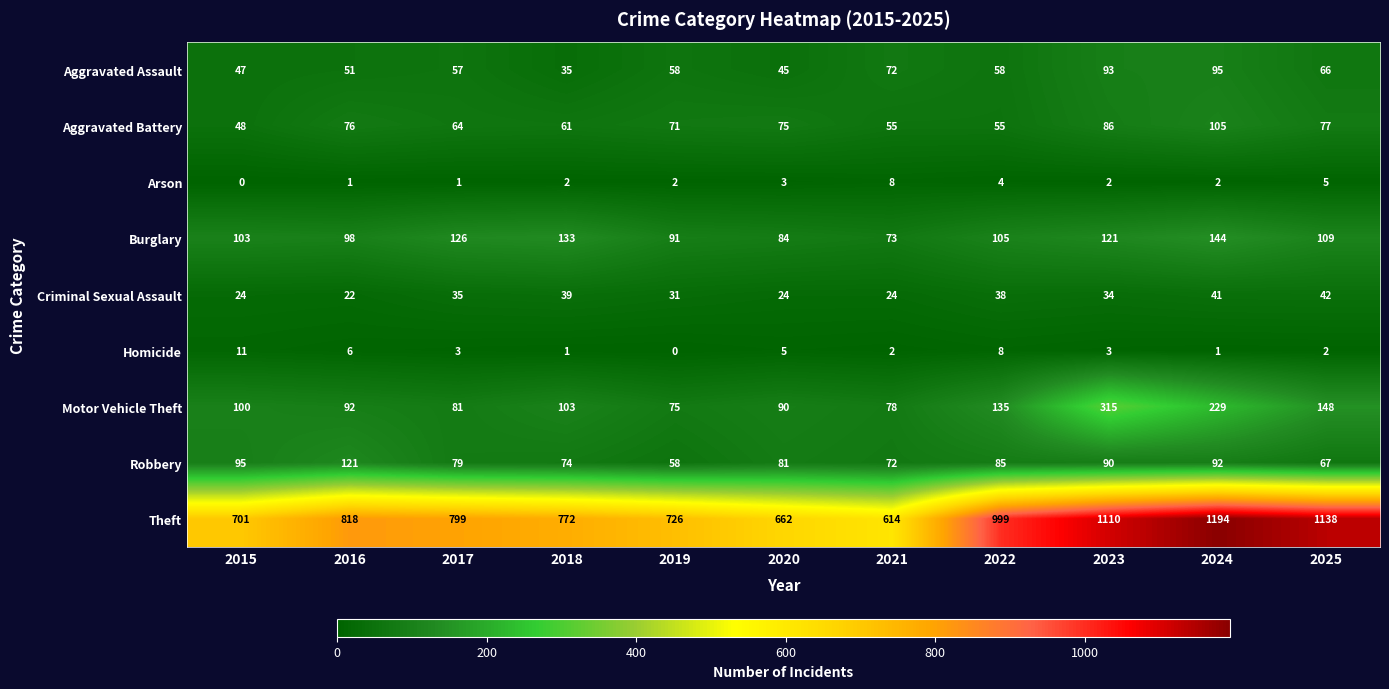

Where is Motor Vehicle Theft nearest to the value 195?

2024